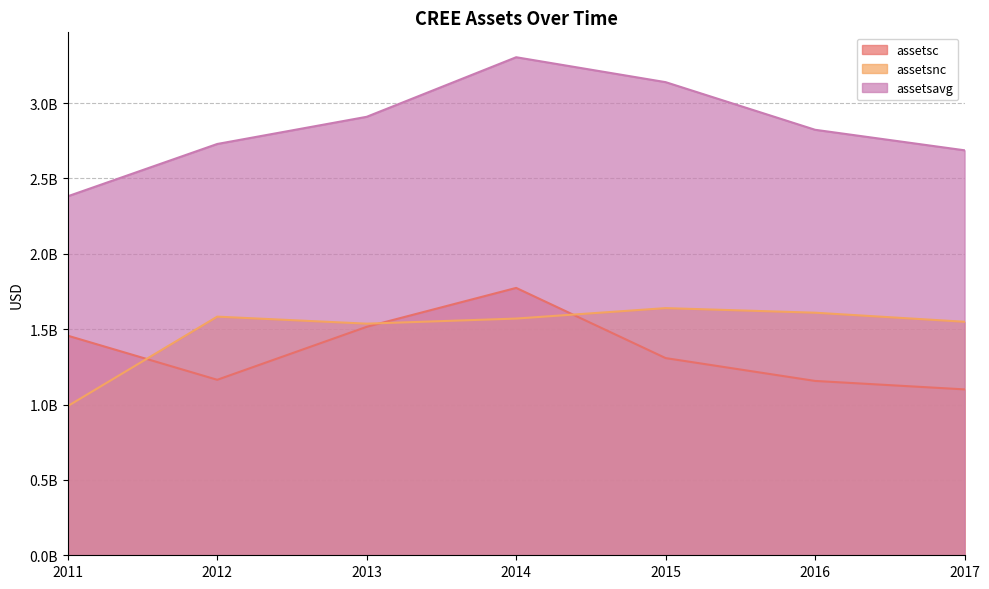

At which category does the chart reach its minimum across all series?

2011